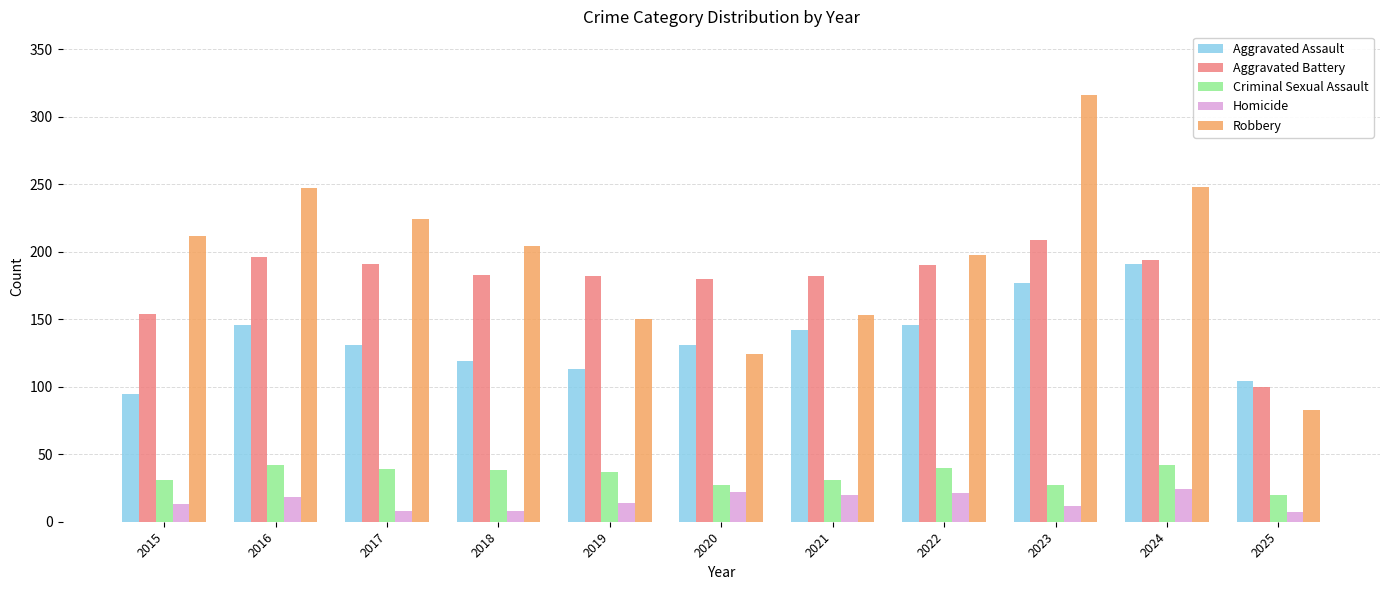

What is the total value across all series at 2025?

314